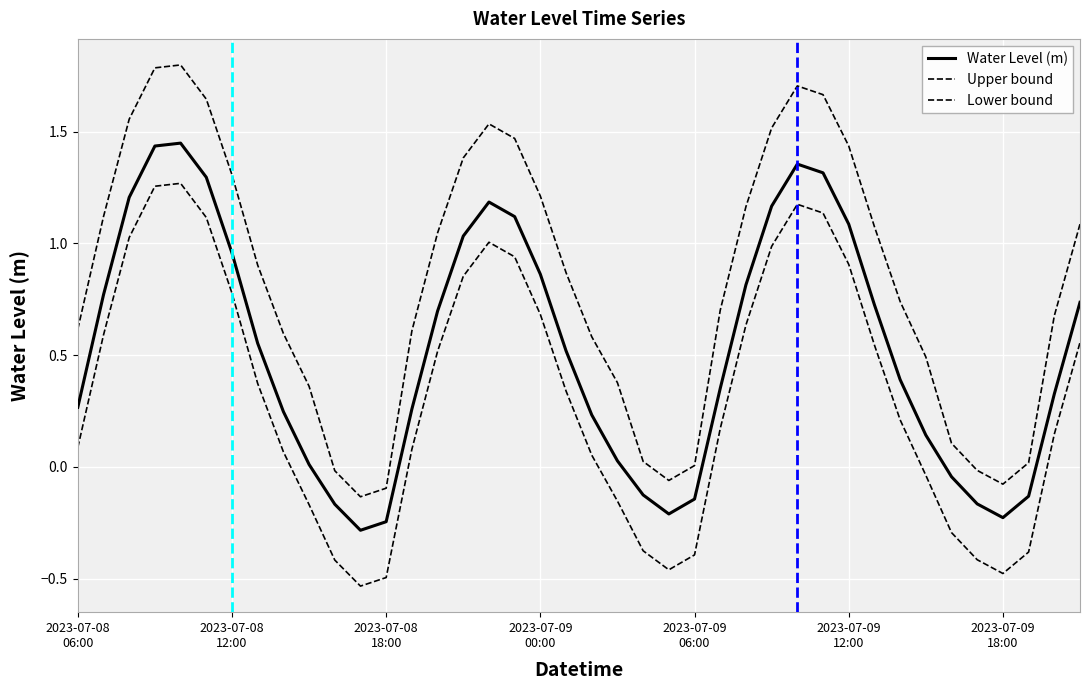

Does the chart display data point markers on the line(s)?

No